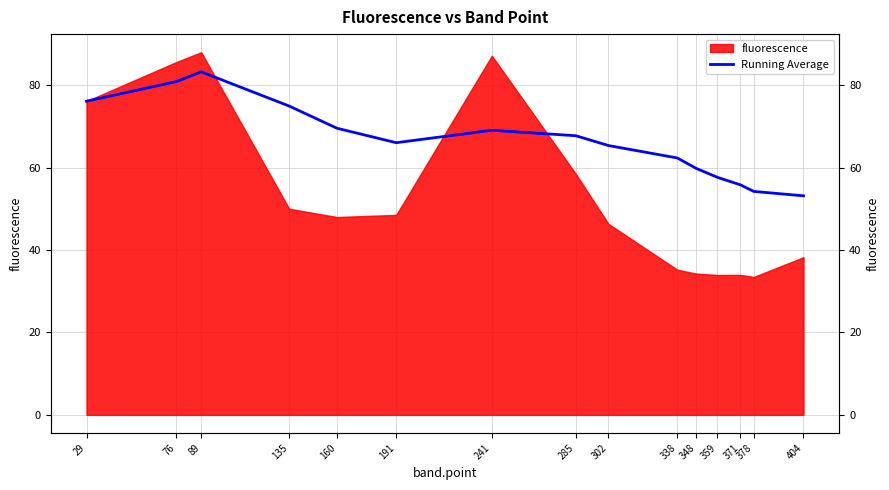

Reading right to left, extract all data points from this chart.

53.2	54.2	55.8	57.6	59.8	62.3	65.3	67.7	69.1	66.0	69.5	74.9	83.2	80.9	76.1